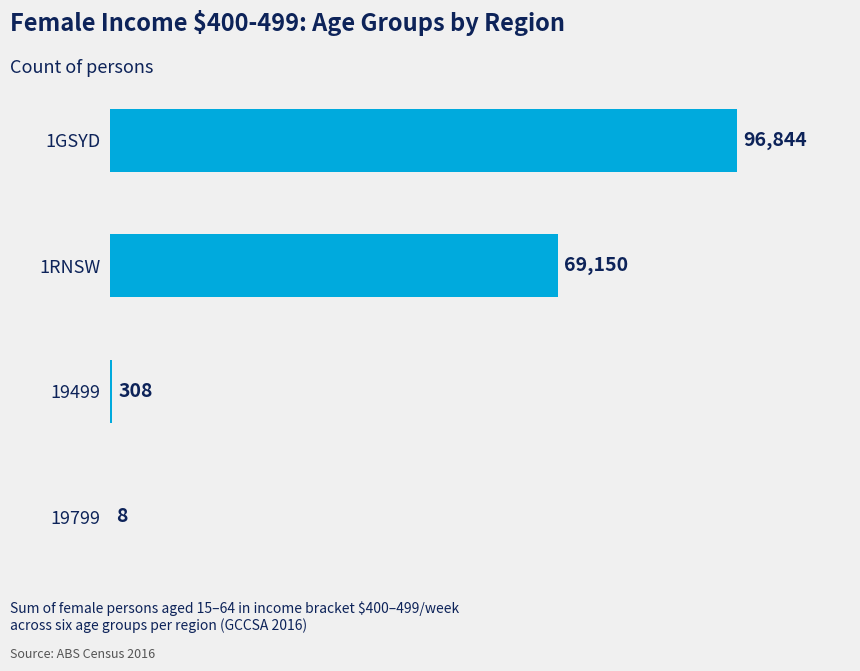

What is the sum of all values?

166310